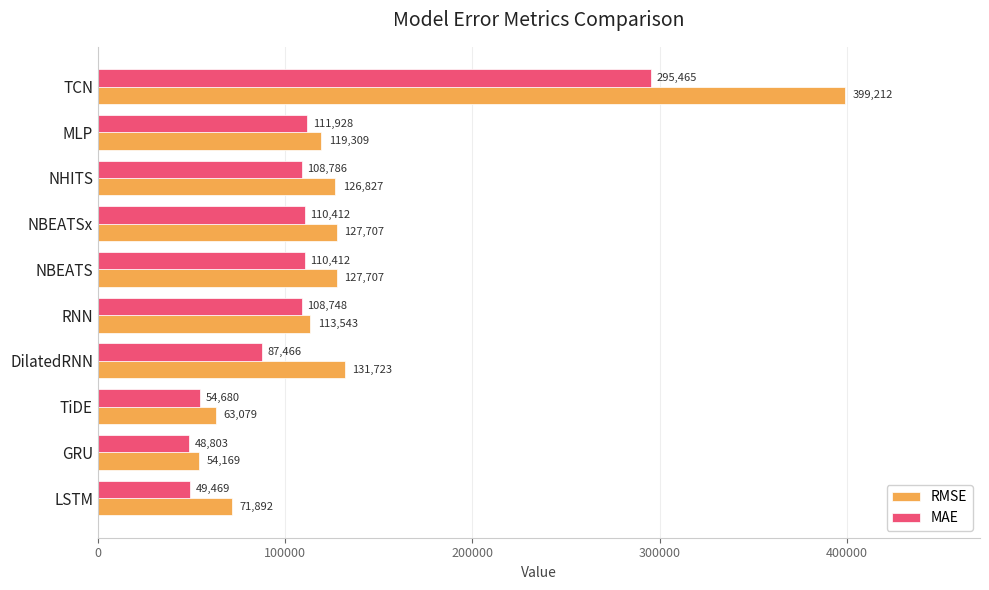

What is the difference between the second highest and second lowest values in the RMSE series?

68643.7